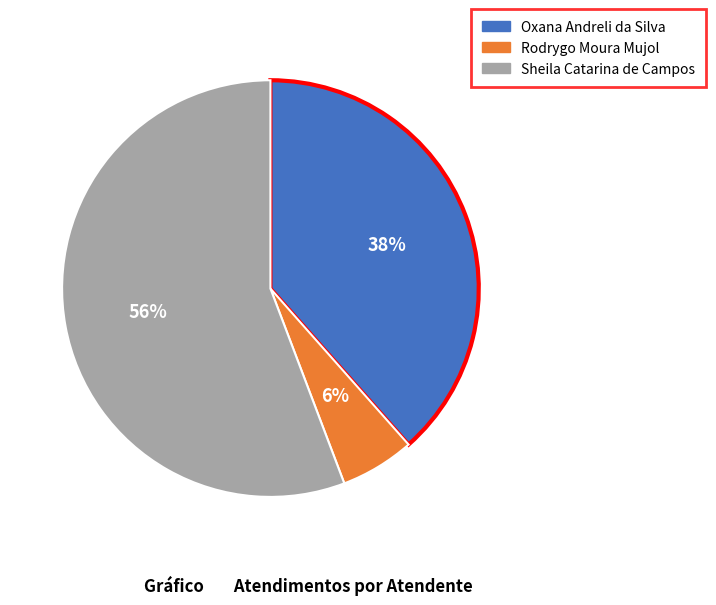

The Sheila Catarina de Campos slice represents 67% of the pie. True or false?

False